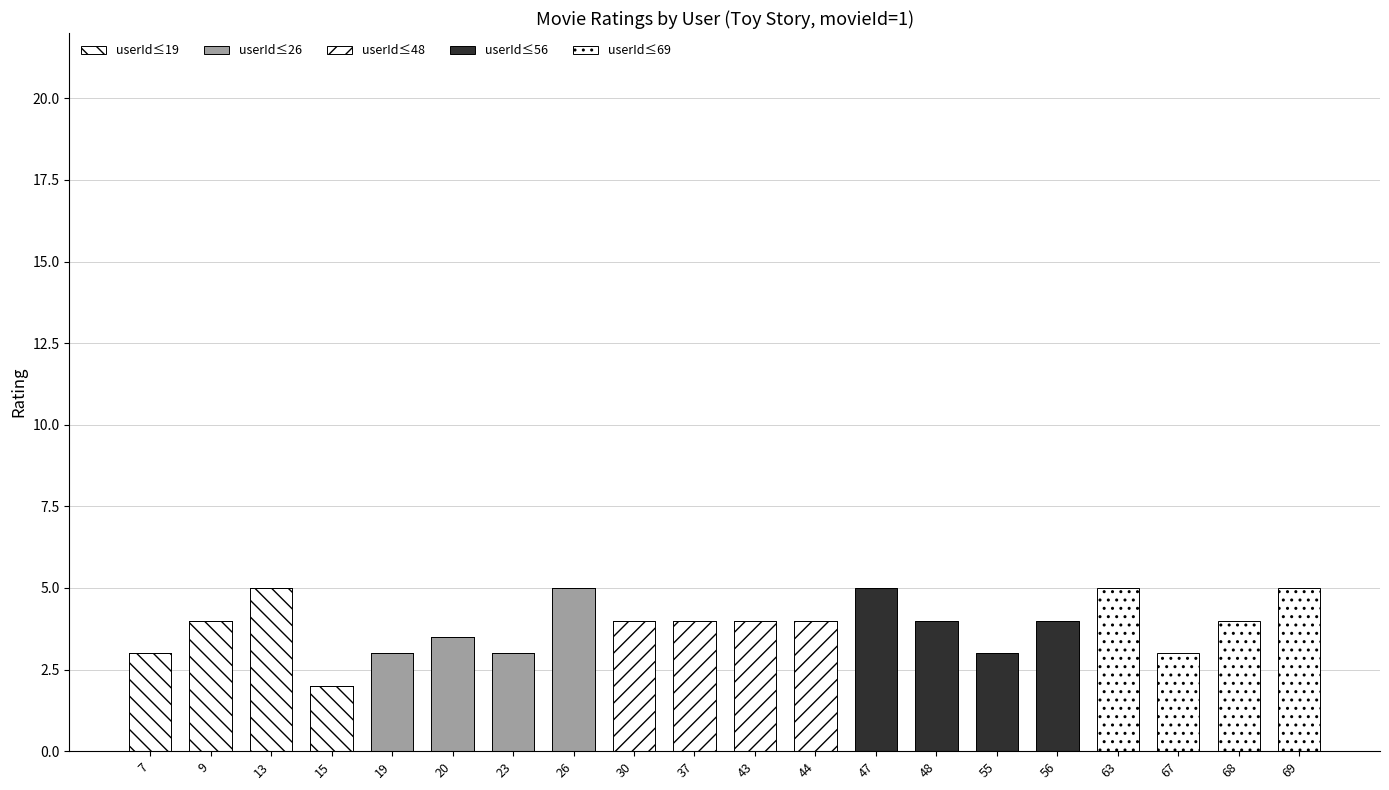

How many series are shown in this chart?

5